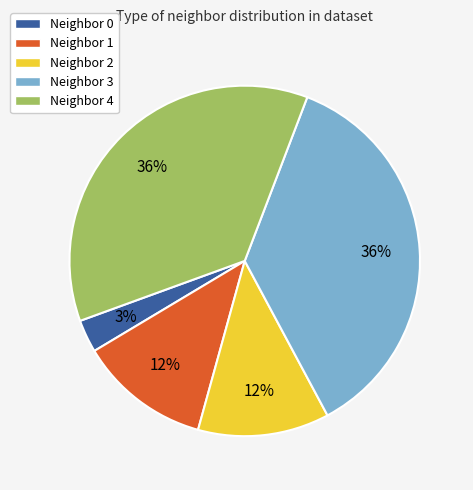

To the nearest percent, what portion does Neighbor 3 represent?

36%